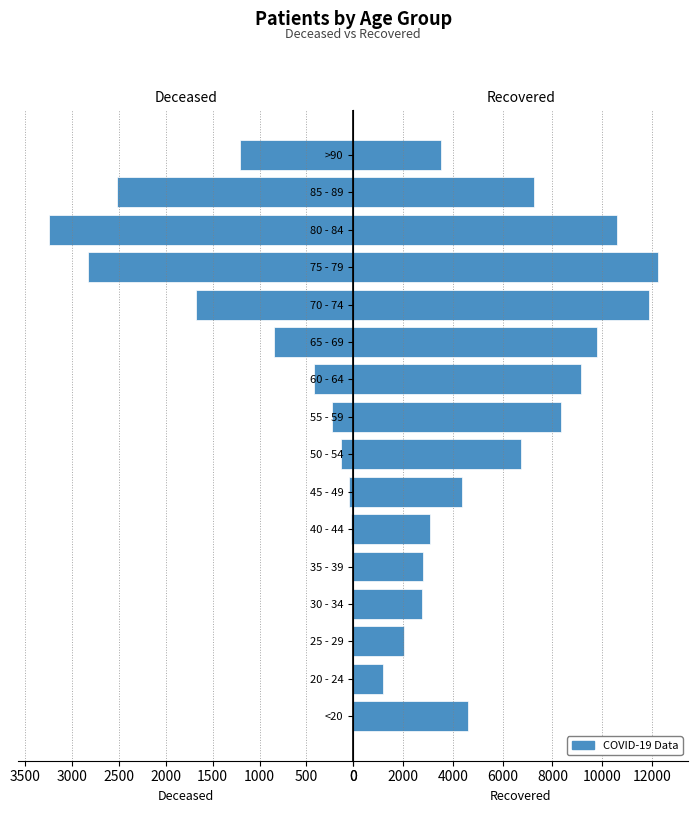

What is the spread (max minus min) of values at >90?

2303